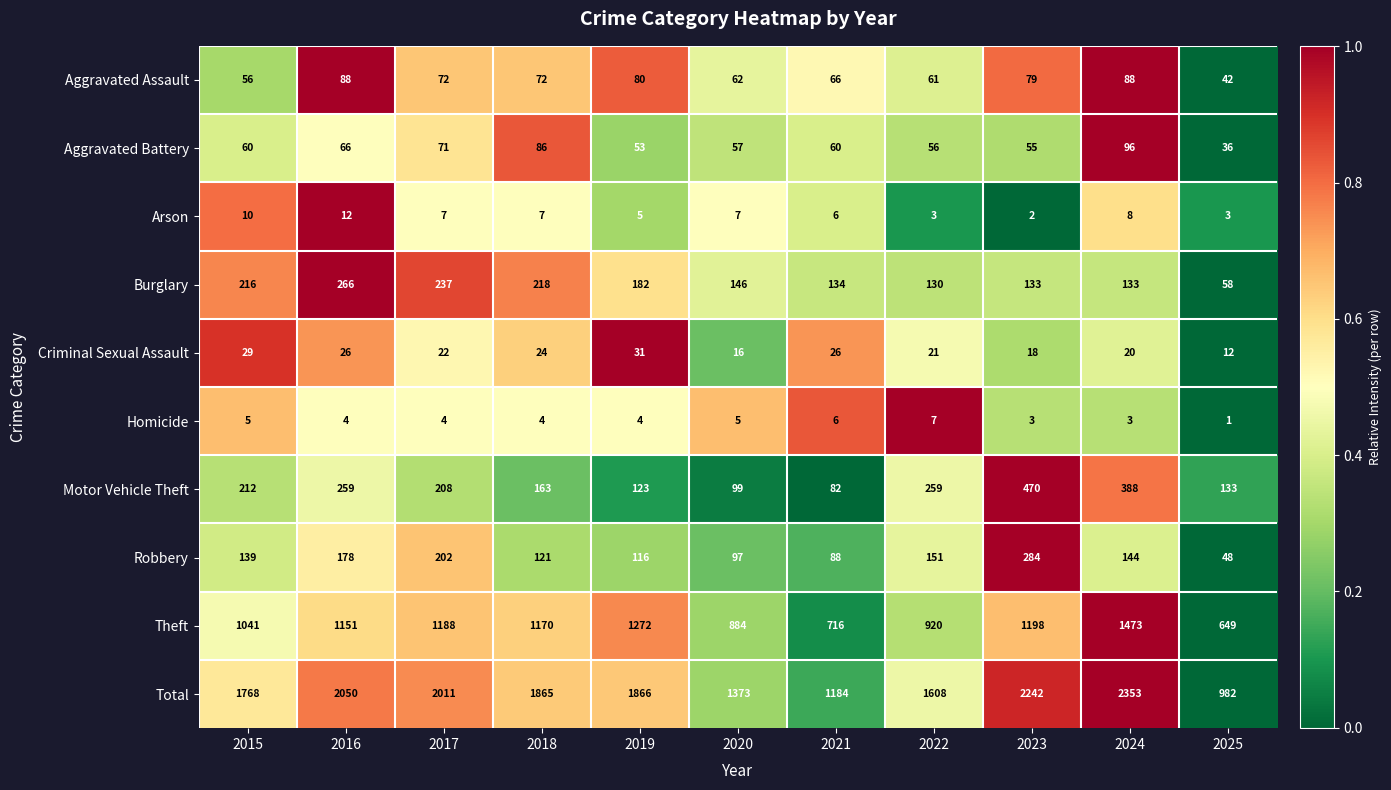

True or false: Motor Vehicle Theft has a value of 114 at 2022.

False